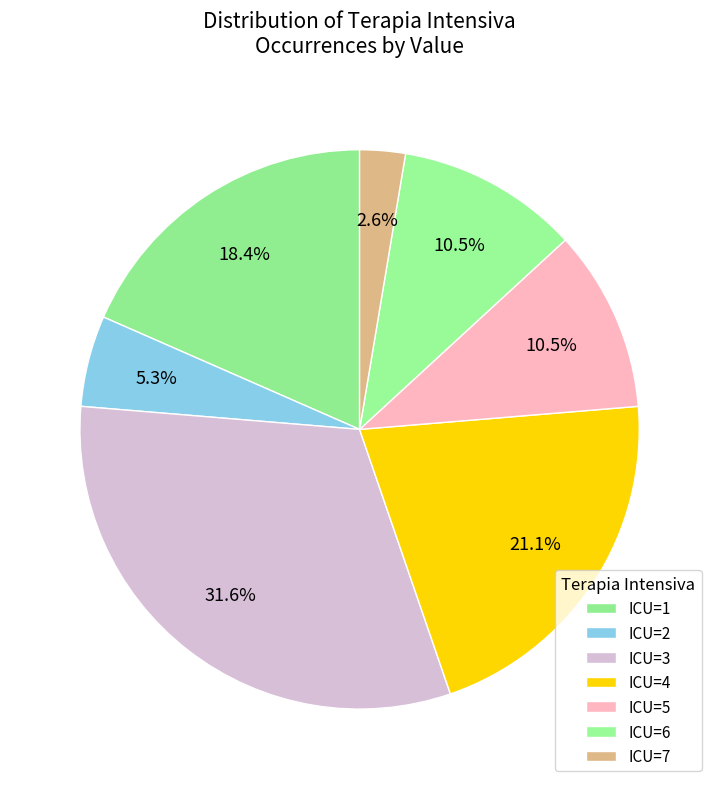

How many slices are in this pie chart?

7